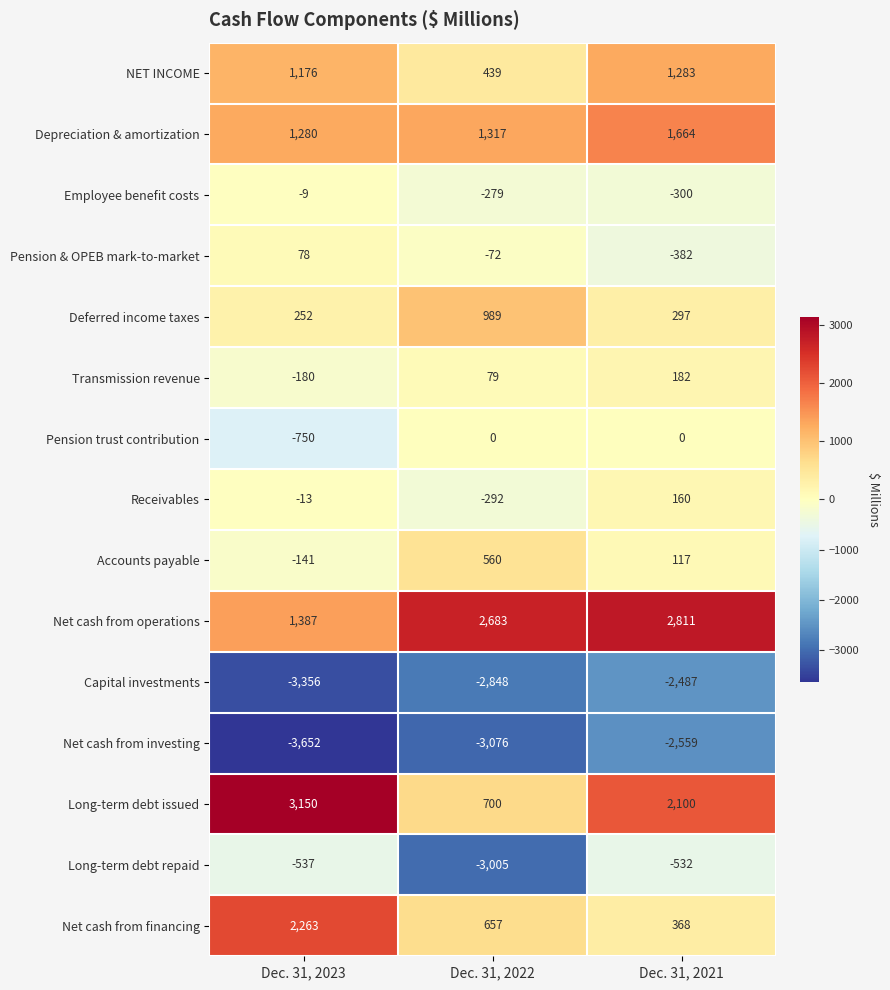

Rank the series by their maximum value, from highest to lowest.

Long-term debt issued, Net cash from operations, Net cash from financing, Depreciation & amortization, NET INCOME, Deferred income taxes, Accounts payable, Transmission revenue, Receivables, Pension & OPEB mark-to-market, Pension trust contribution, Employee benefit costs, Long-term debt repaid, Capital investments, Net cash from investing